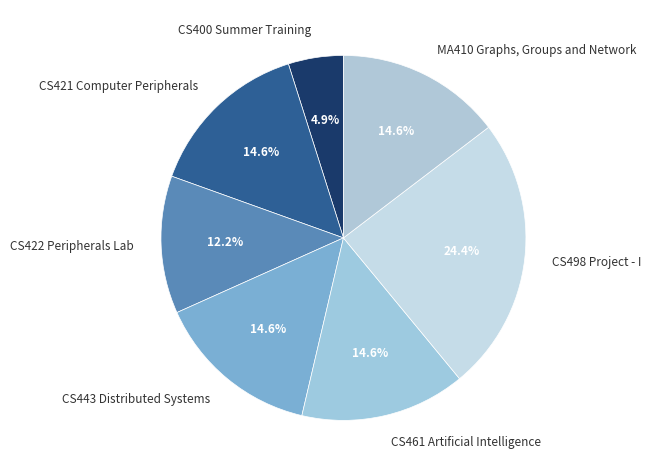

The CS421 Computer Peripherals slice represents 15% of the pie. True or false?

True